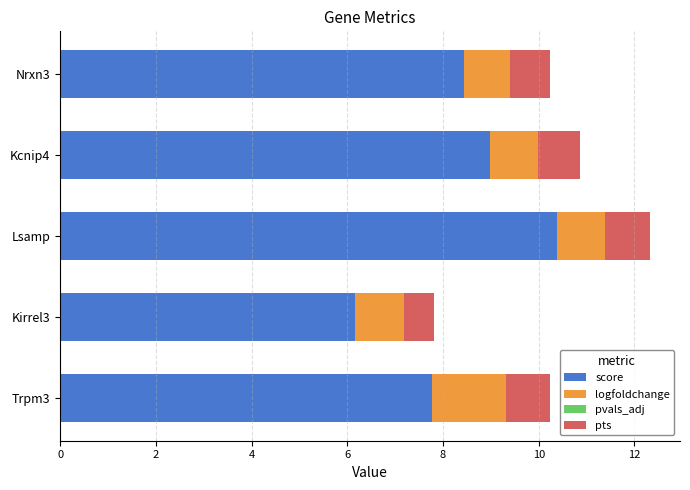

What is the maximum value for score?

10.4